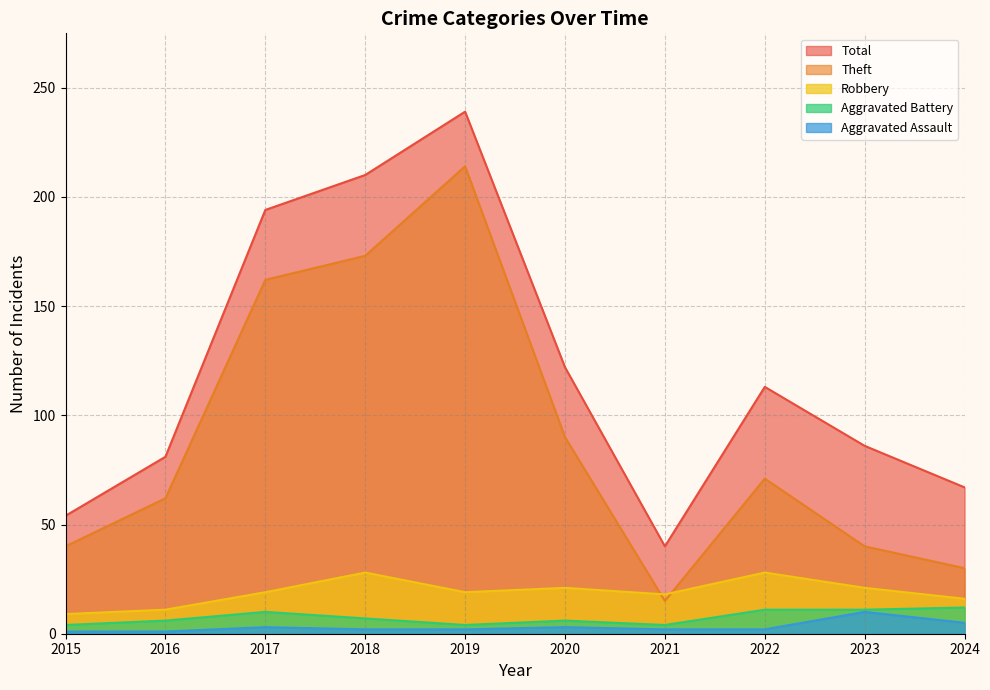

What is the smallest value displayed?

1